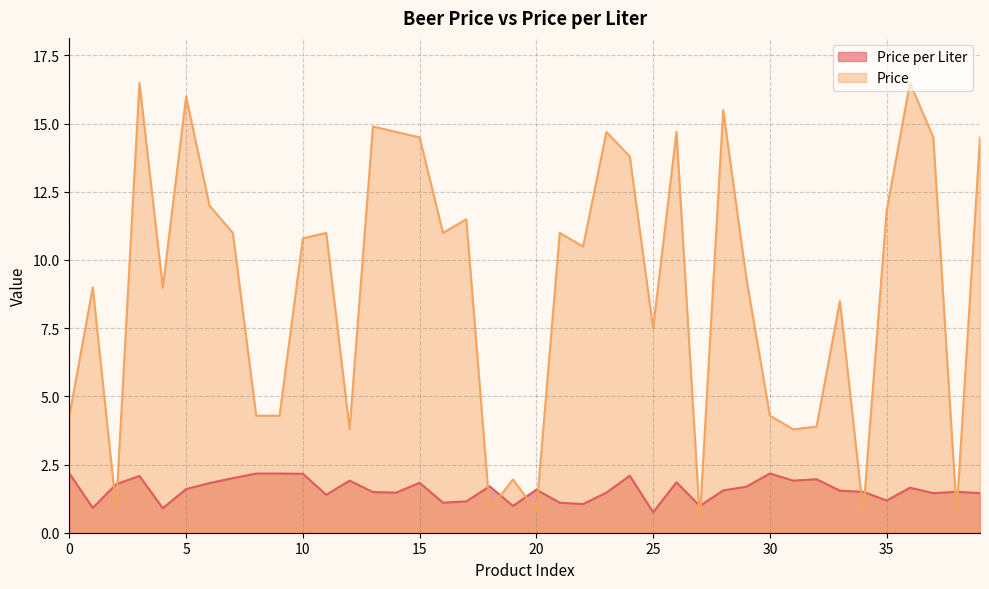

Read the Price per Liter value at 1.

0.9